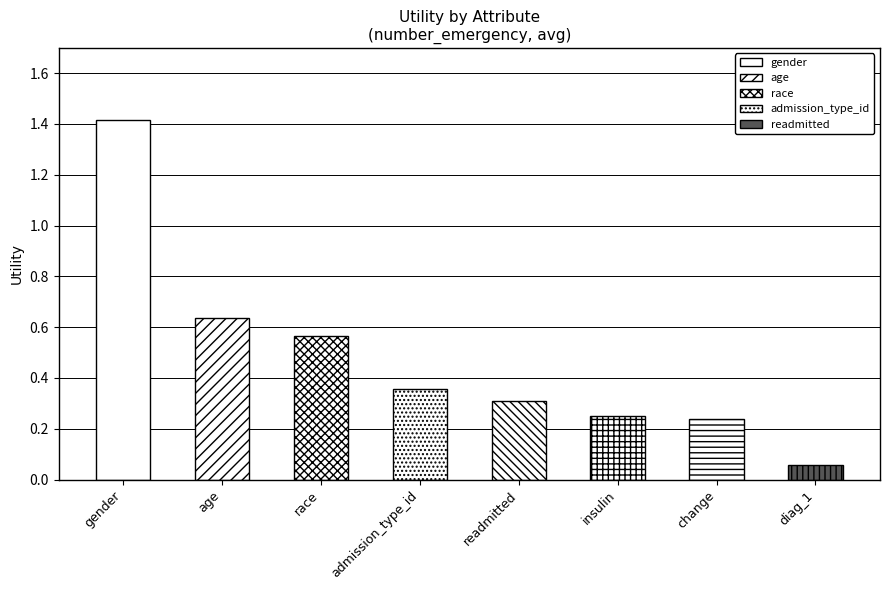

What is the difference between the maximum and second lowest values?

1.2